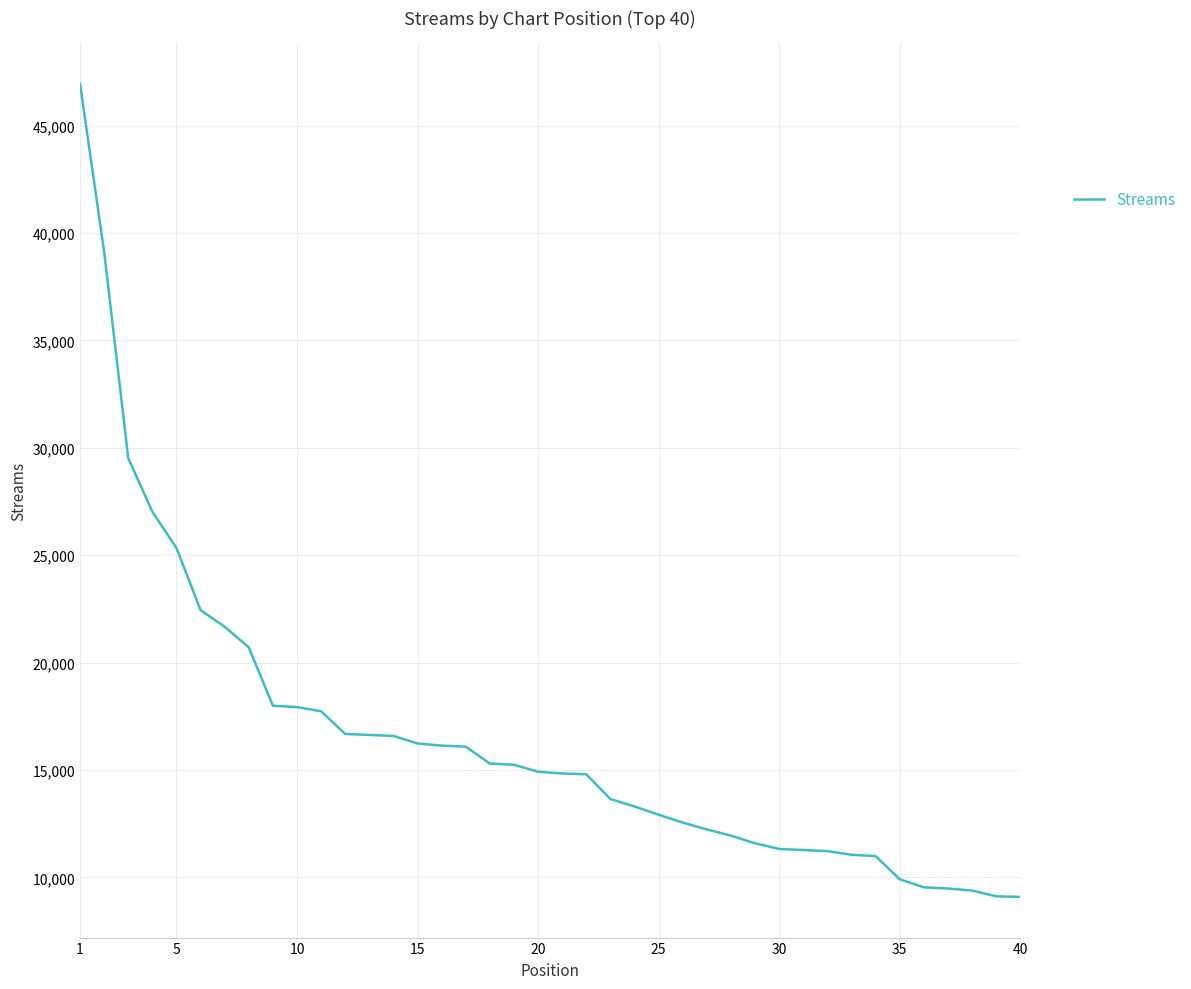

What is the greatest value displayed?

46945